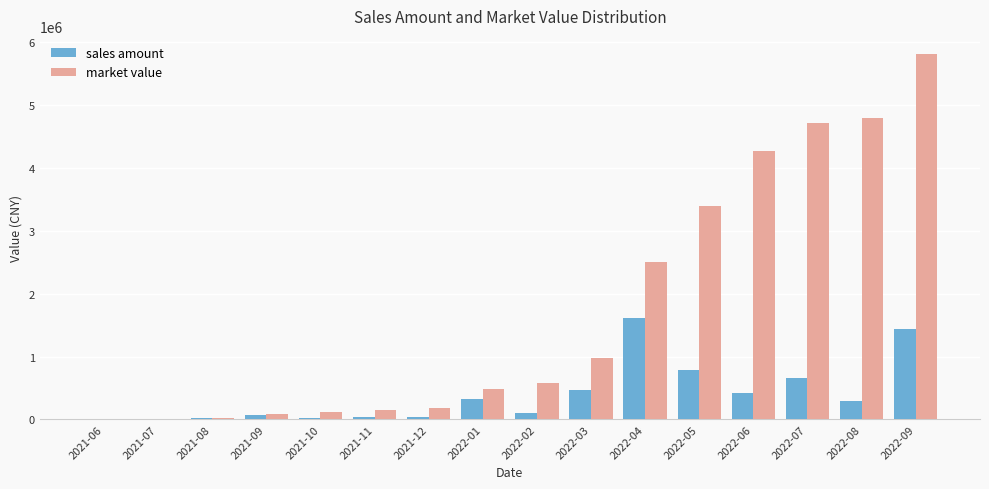

What is the maximum value for sales amount?

1616402.9